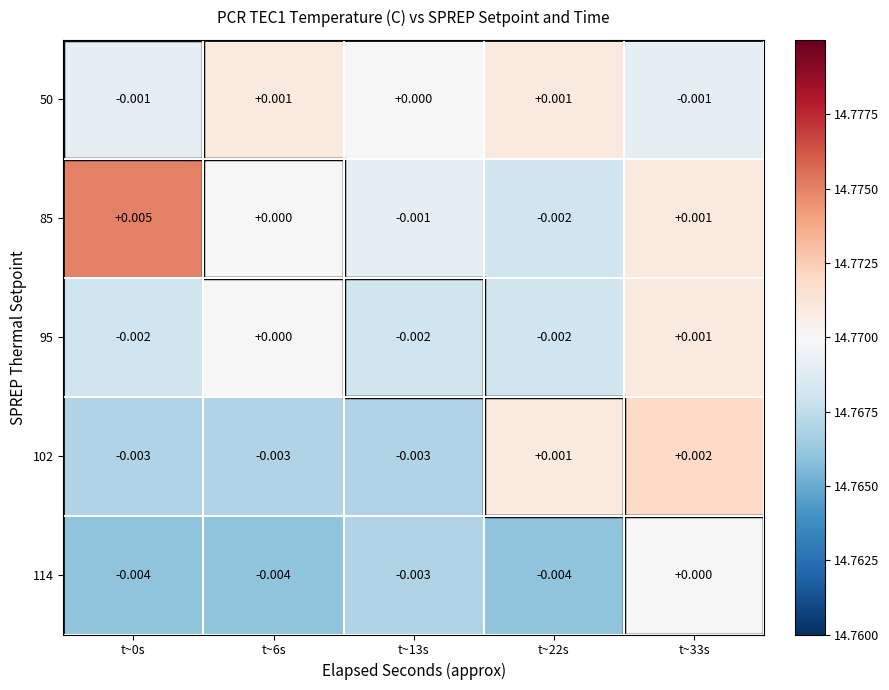

How many values in 95 are below zero?

3